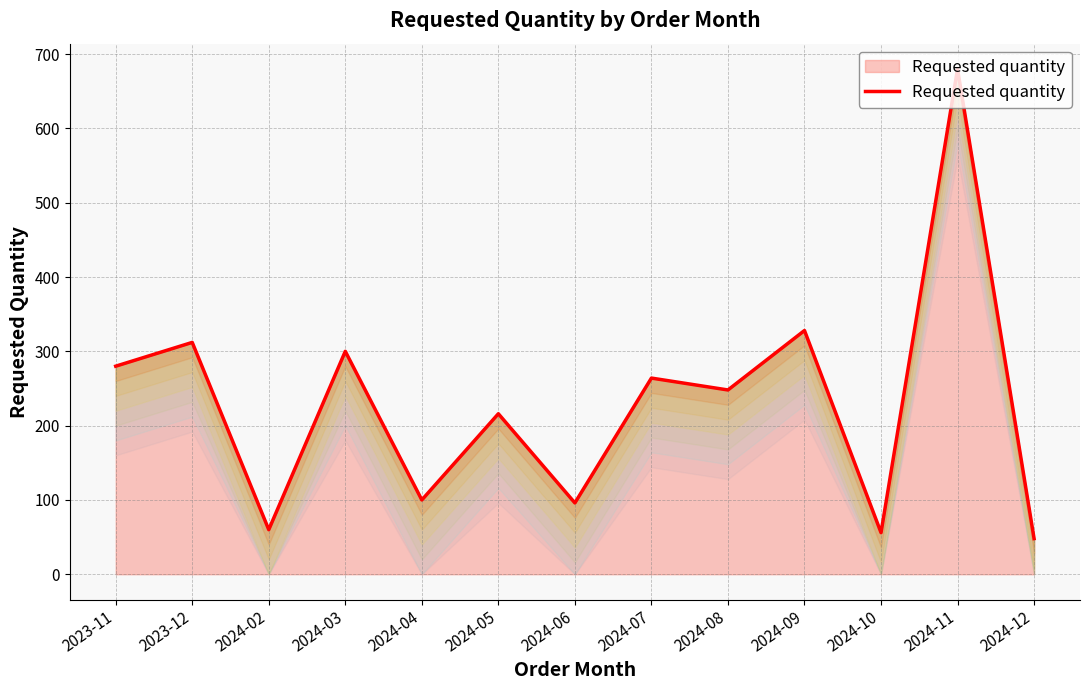

List the labels in order of value, smallest first.

2024-12, 2024-10, 2024-02, 2024-06, 2024-04, 2024-05, 2024-08, 2024-07, 2023-11, 2024-03, 2023-12, 2024-09, 2024-11